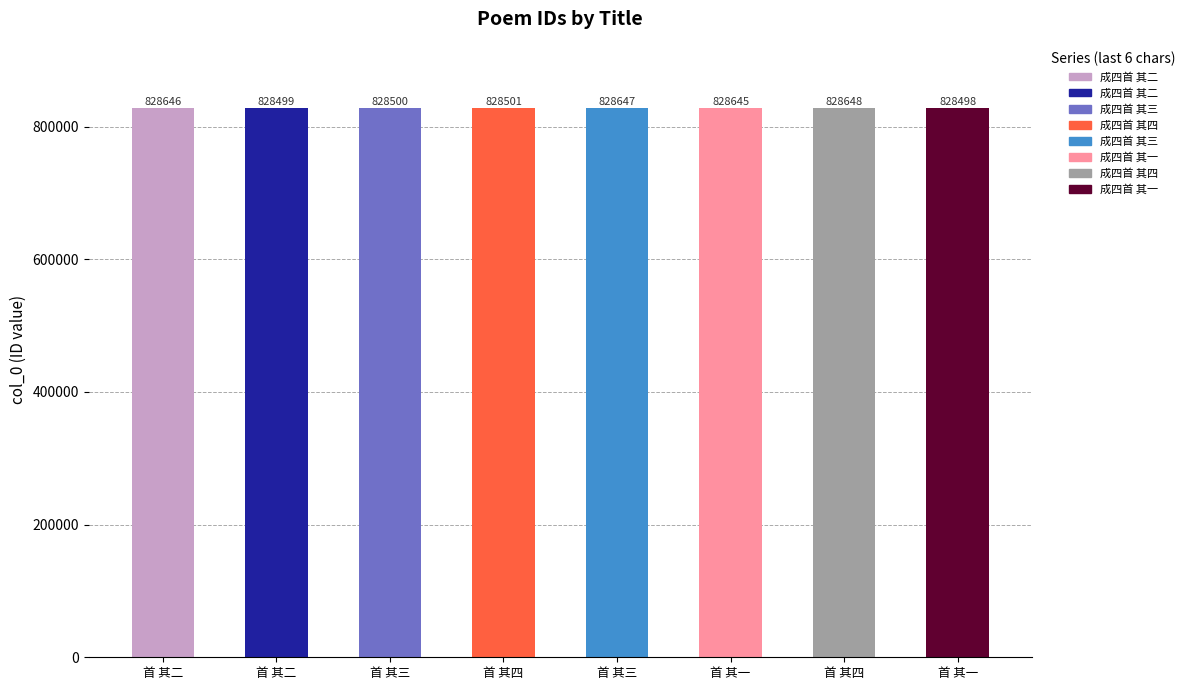

Reading right to left, what are all the values shown in this chart?

首 其一=828498	首 其四=828648	首 其一=828645	首 其三=828647	首 其四=828501	首 其三=828500	首 其二=828499	首 其二=828646